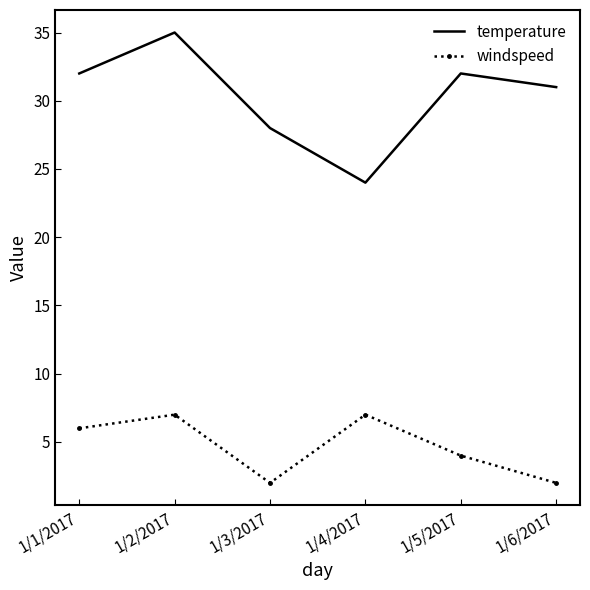

Reading left to right, what are all the values shown in this chart?

temperature: 1/1/2017=32	1/2/2017=35	1/3/2017=28	1/4/2017=24	1/5/2017=32	1/6/2017=31
windspeed: 1/1/2017=6	1/2/2017=7	1/3/2017=2	1/4/2017=7	1/5/2017=4	1/6/2017=2